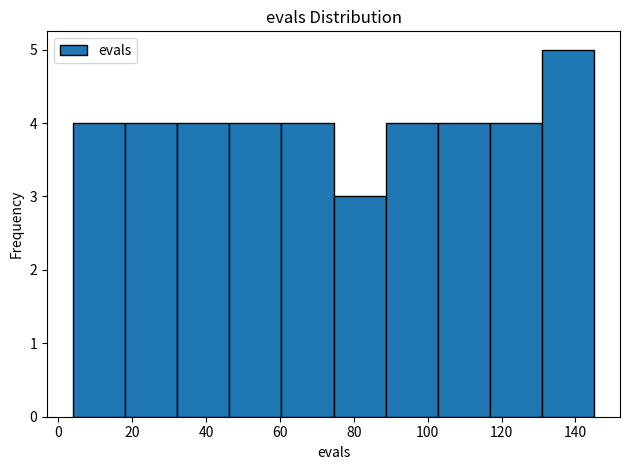

Reading left to right, list every bar in this chart as the range it spans on the x-axis followed by its height. Neither the bar edges nor the heights are printed on the chart, so give them approximately, as read against the axes.

4 to 18: 4
18 to 32: 4
32 to 46: 4
46 to 60: 4
60 to 74: 4
74 to 88: 3
88 to 102: 4
102 to 116: 4
116 to 130: 4
130 to 146: 5